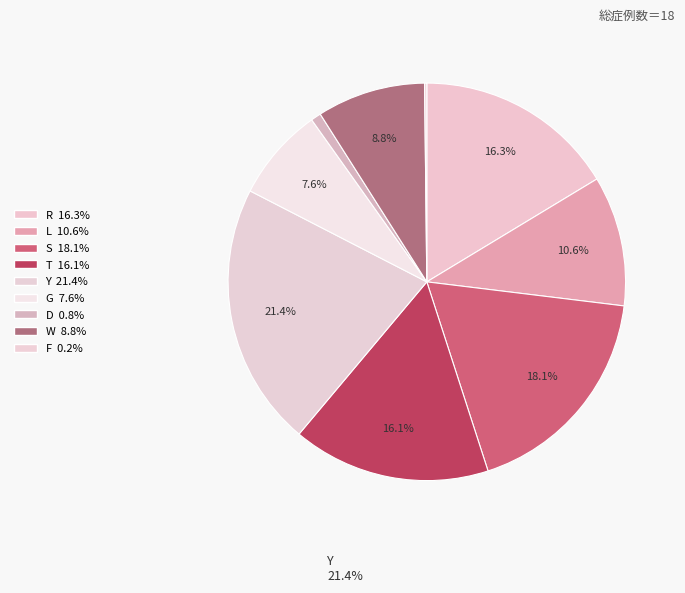

Does T represent more than half of the total?

No